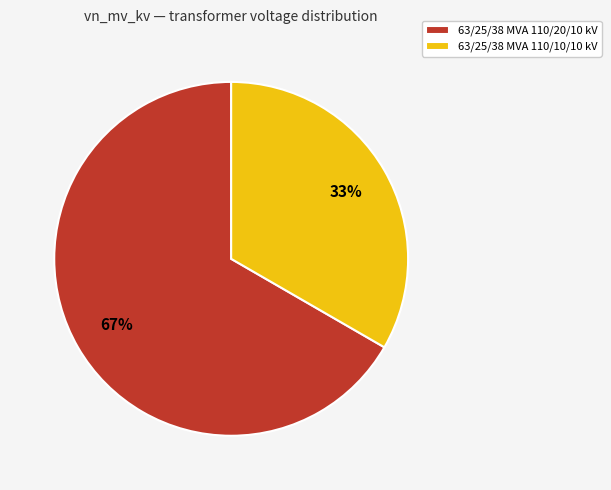

Count the number of slices in the pie.

2